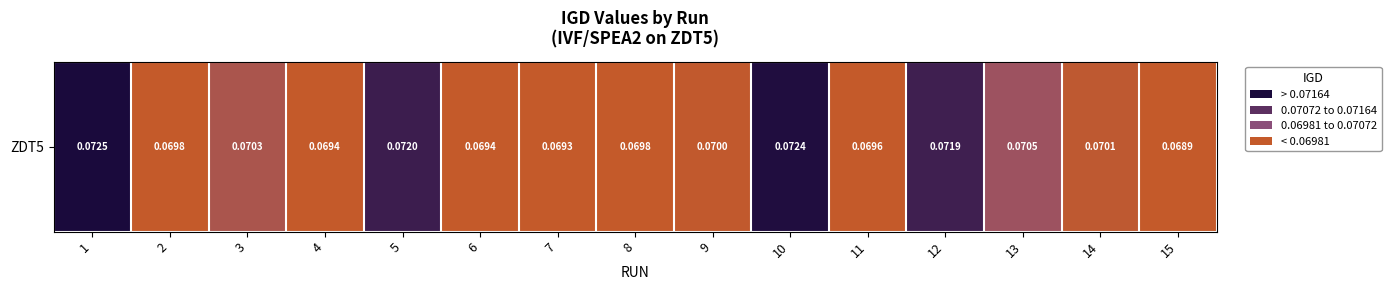

The chart shows a value of 0.1 at 14. True or false?

True